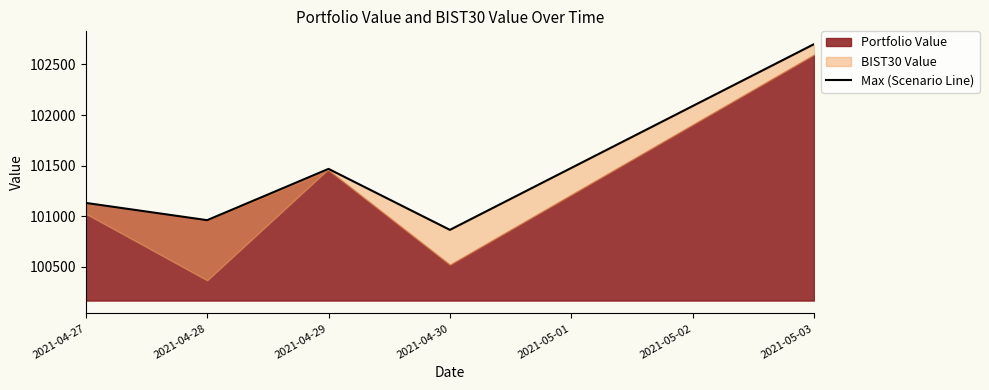

How many points are lower than both their immediate neighbors (excluding endpoints)?

2